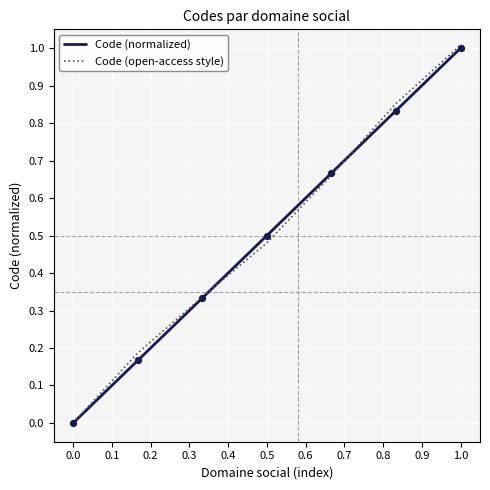

What are all the series names shown in the legend?

Code (normalized), Code (open-access style)